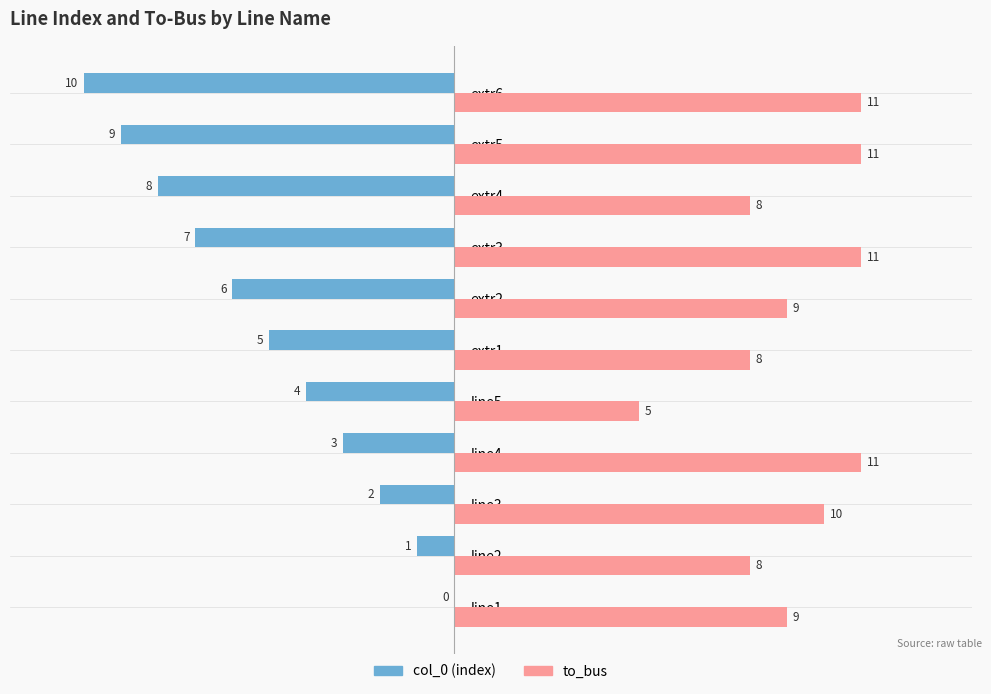

What is the greatest value displayed?

11